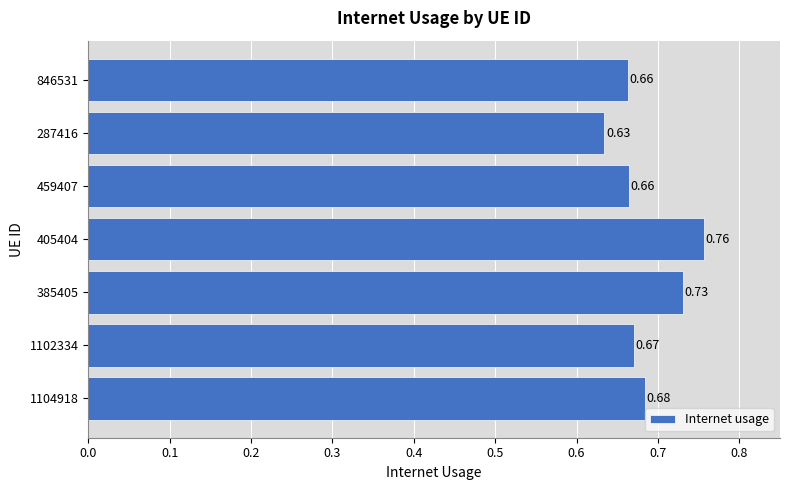

What is the sum of all values?

4.8